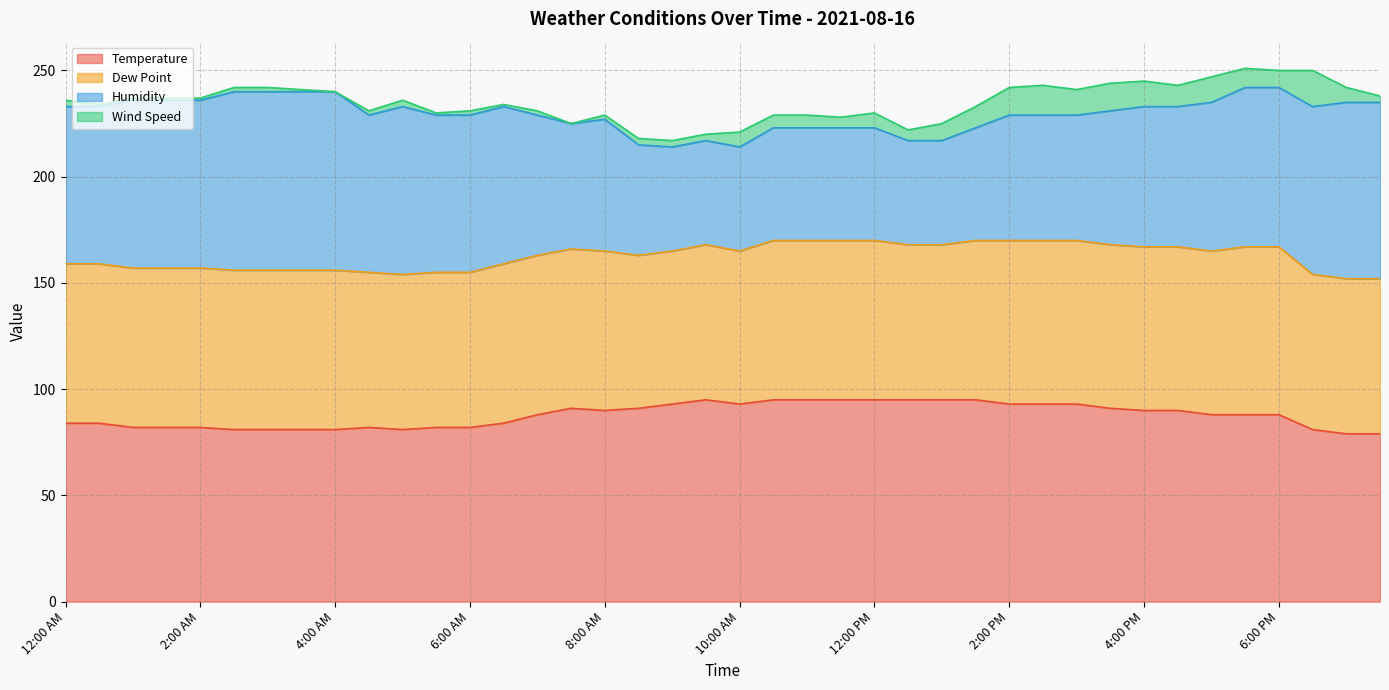

Reading right to left, list all the values displayed in this chart.

Temperature: 79	79	81	88	88	88	90	90	91	93	93	93	95	95	95	95	95	95	95	93	95	93	91	90	91	88	84	82	82	81	82	81	81	81	81	82	82	82	84	84
Dew Point: 73	73	73	79	79	77	77	77	77	77	77	77	75	73	73	75	75	75	75	72	73	72	72	75	75	75	75	73	73	73	73	75	75	75	75	75	75	75	75	75
Humidity: 83	83	79	75	75	70	66	66	63	59	59	59	53	49	49	53	53	53	53	49	49	49	52	62	59	66	74	74	74	79	74	84	84	84	84	79	79	79	74	74
Wind Speed: 3	7	17	8	9	12	10	12	13	12	14	13	10	8	5	7	5	6	6	7	3	3	3	2	0	2	1	2	1	3	2	0	1	2	2	1	1	1	1	3